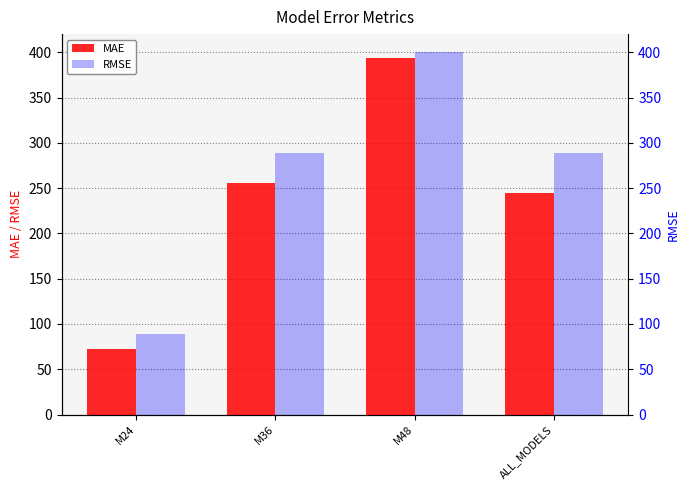

Rank the series by their maximum value, from lowest to highest.

MAE, RMSE